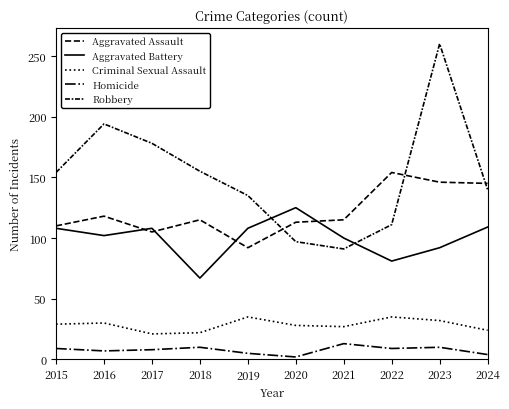

Is this an area chart (filled region under the line)?

No